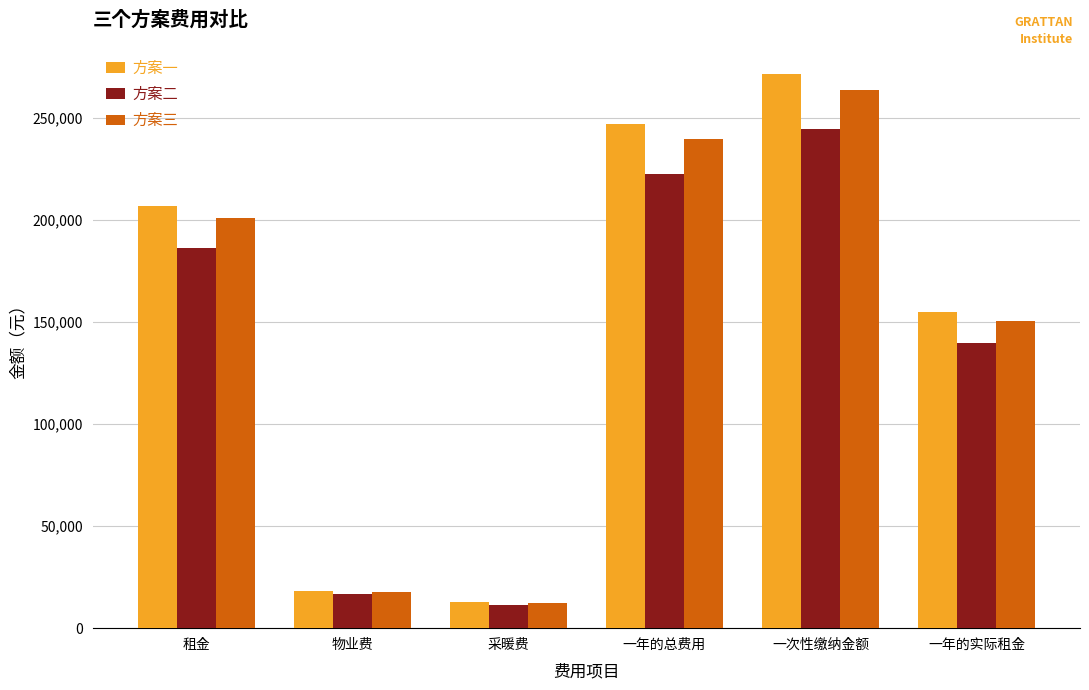

Which category has the highest value across all series?

一次性缴纳金额